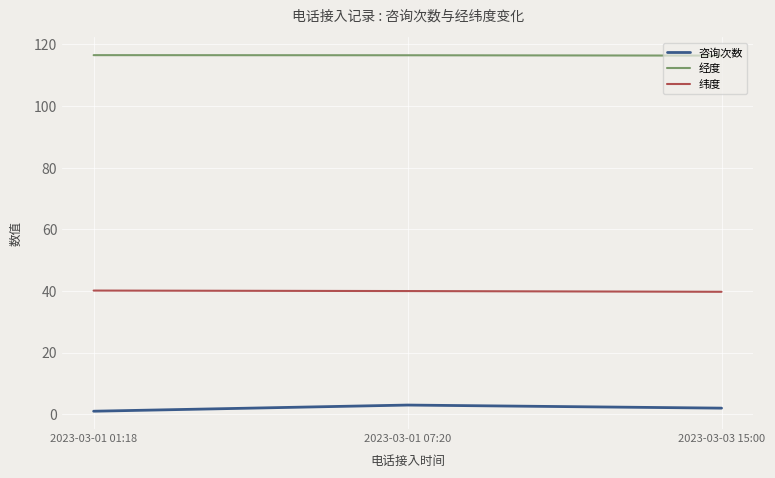

Read the 纬度 value at 2023-03-03 15:00.

39.7